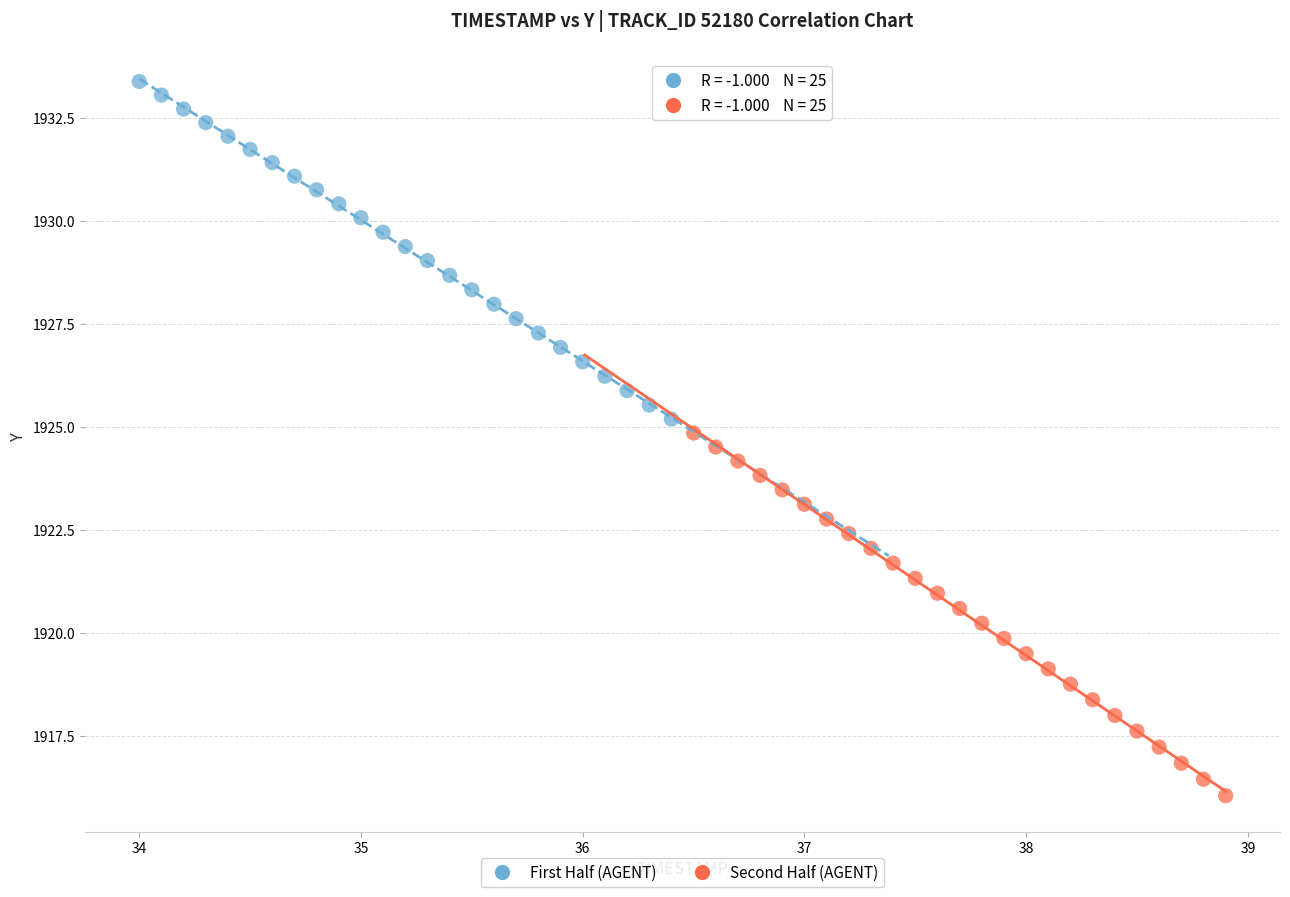

Which series reaches the maximum Y coordinate?

First Half (AGENT)